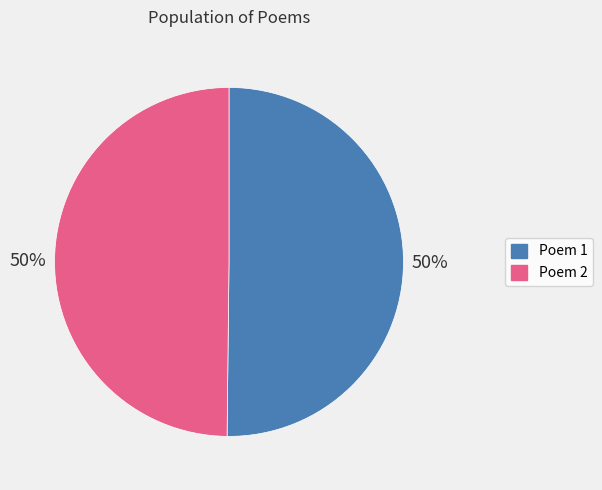

To the nearest percent, what percentage of the pie is Poem 2?

50%